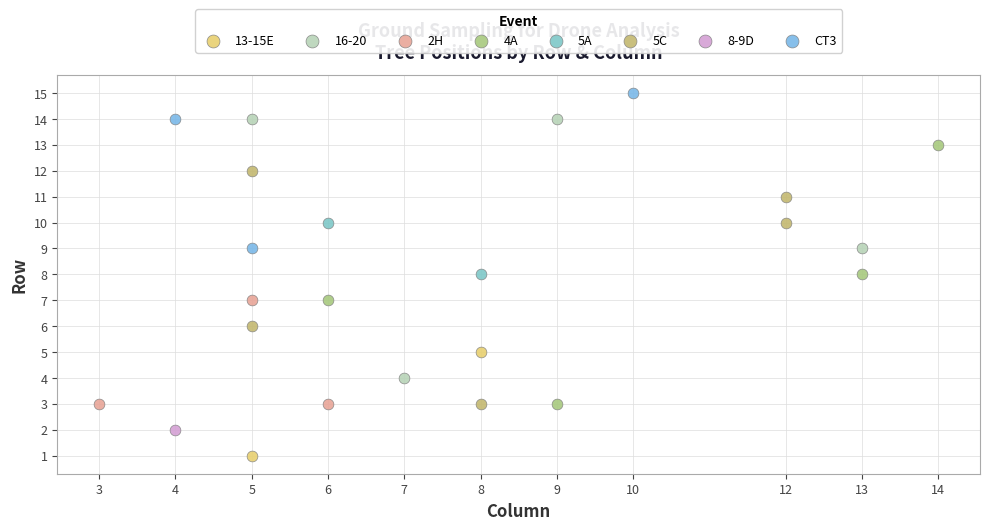

What are all the series names shown in the legend?

13-15E, 16-20, 2H, 4A, 5A, 5C, 8-9D, CT3